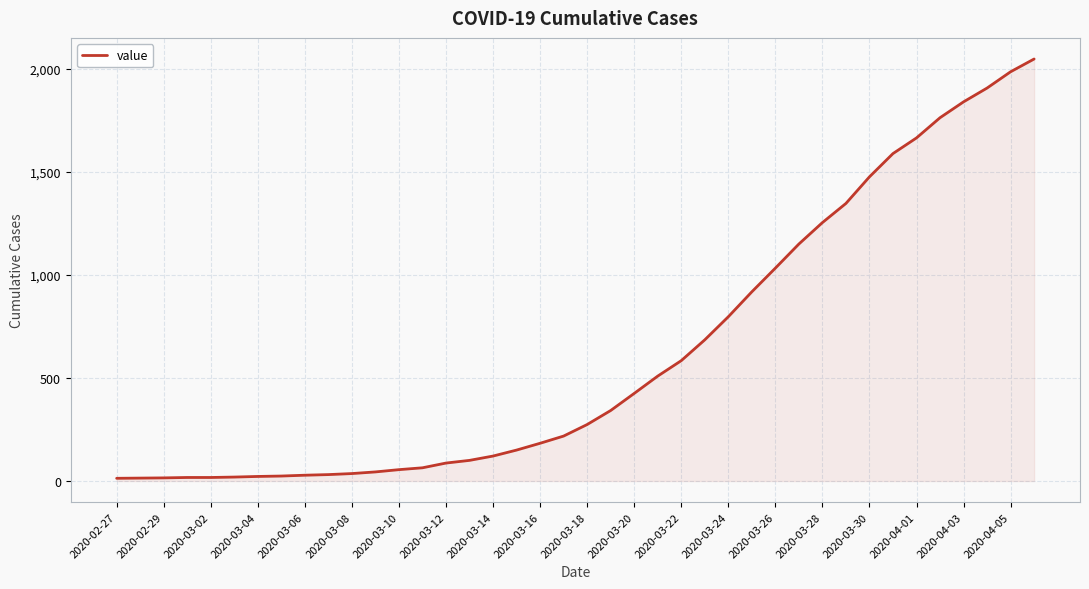

What is the maximum value shown in the chart?

2048